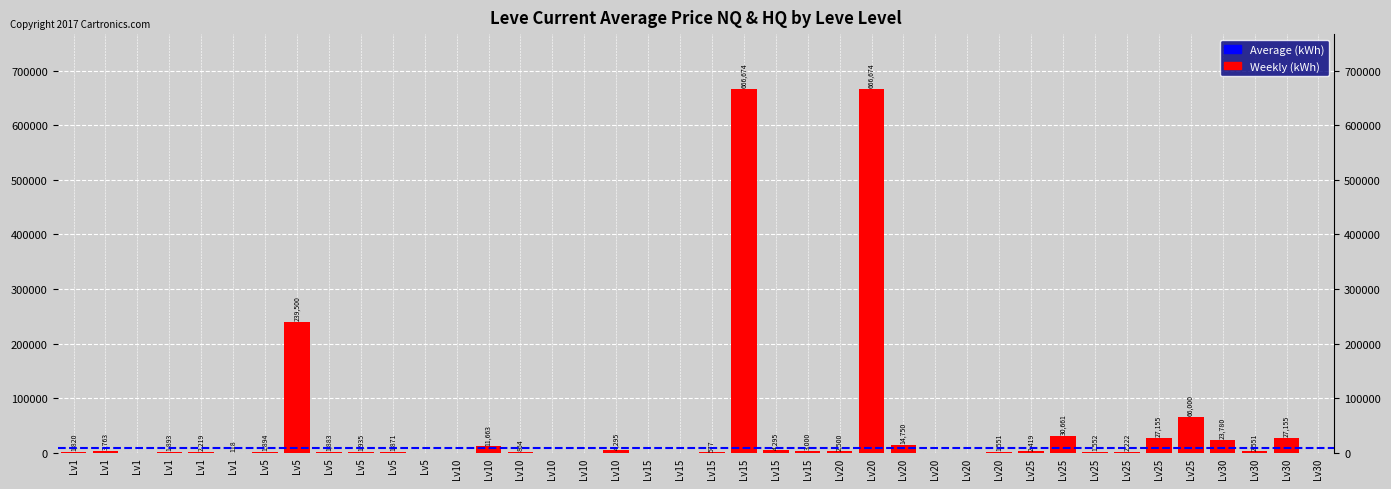

Are the bars horizontal?

No